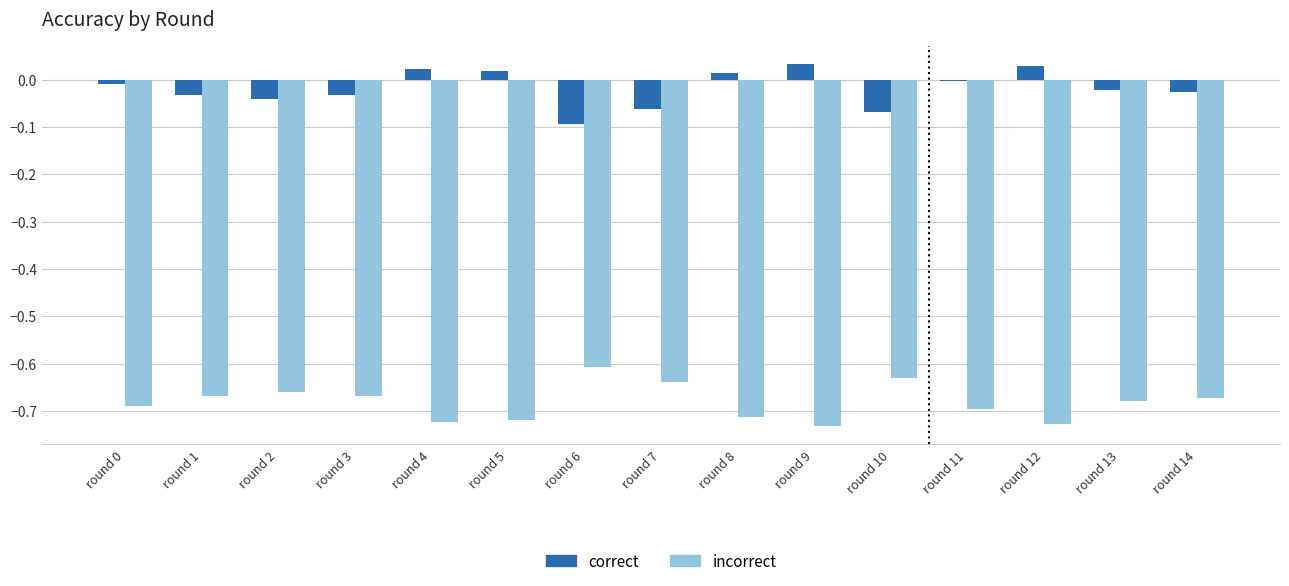

The incorrect series shows -0.6 at round 6. True or false?

True